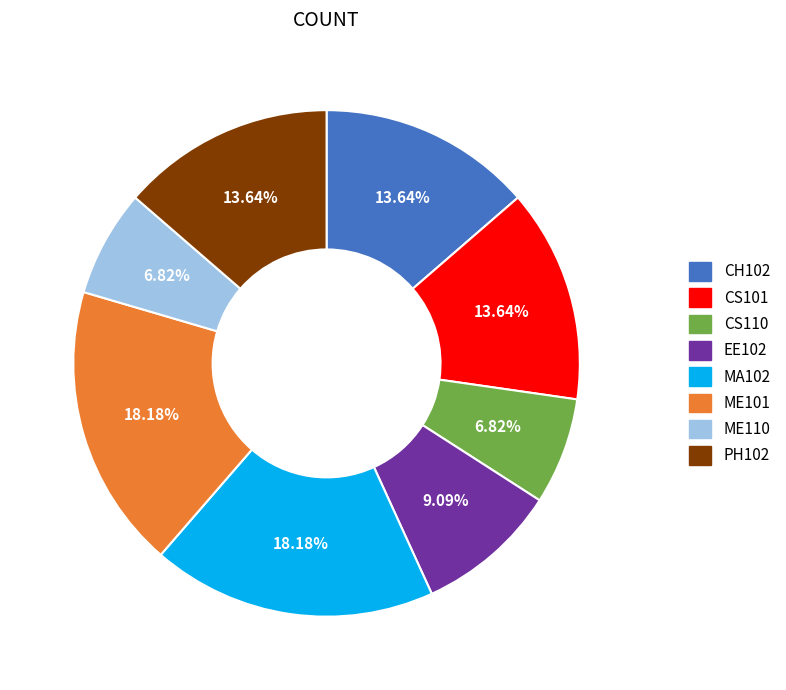

How many segments does this pie chart have?

8